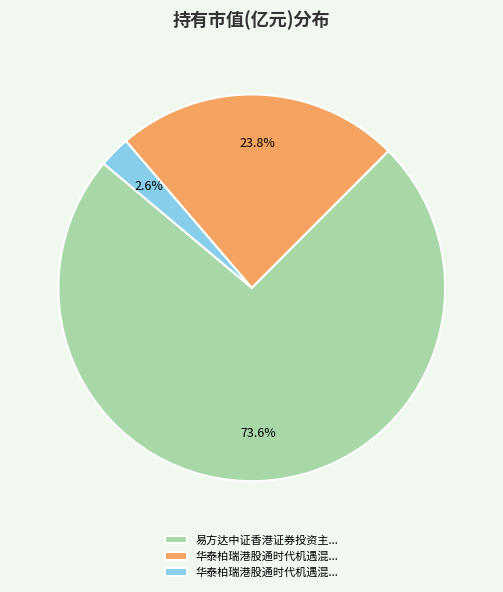

Does any single category account for the majority?

Yes